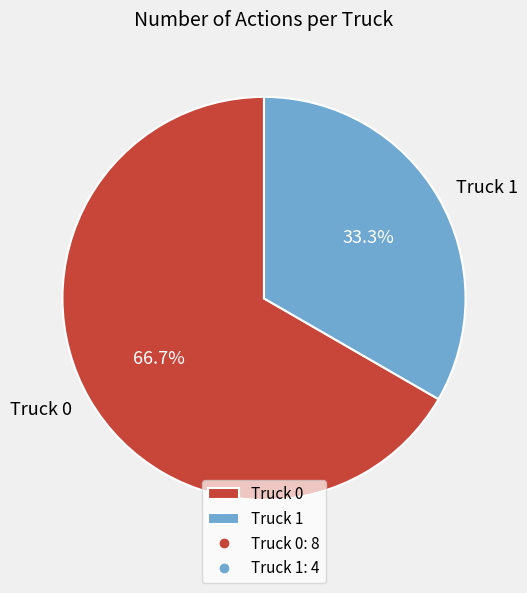

To the nearest percent, what is the difference between the Truck 0 and Truck 1 slice percentages?

33%